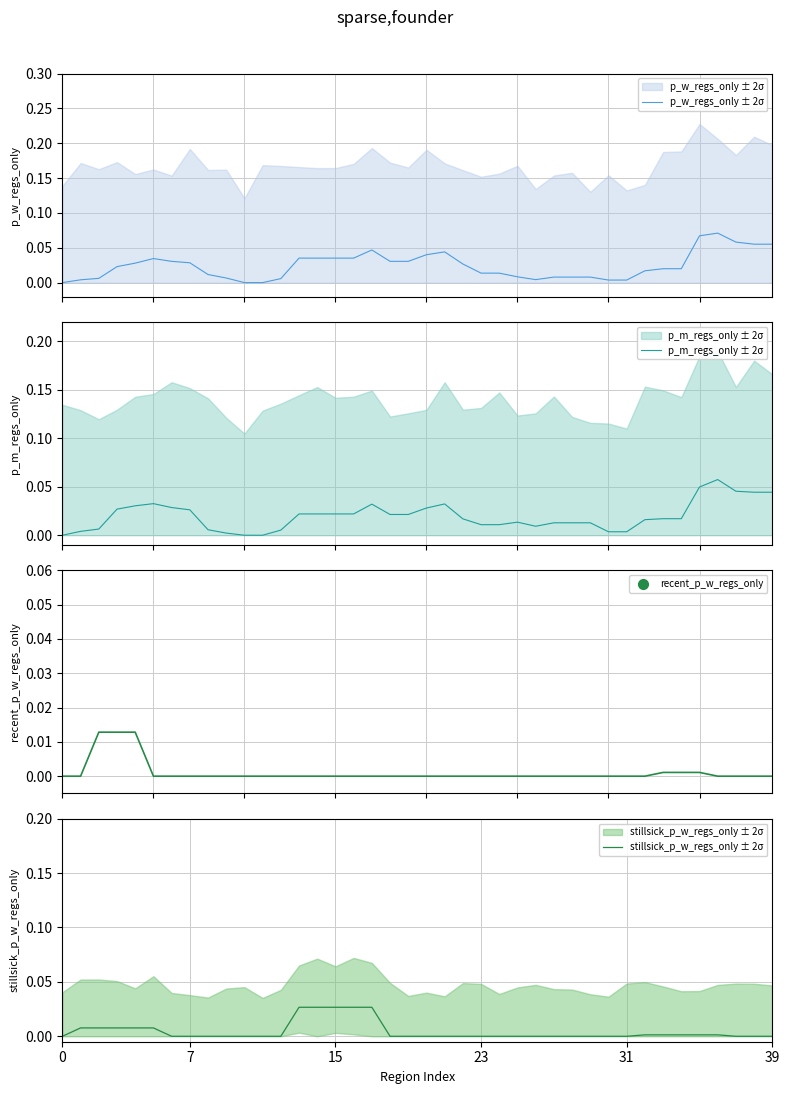

Which series has the widest spread of values?

p_w_regs_only ± 2σ